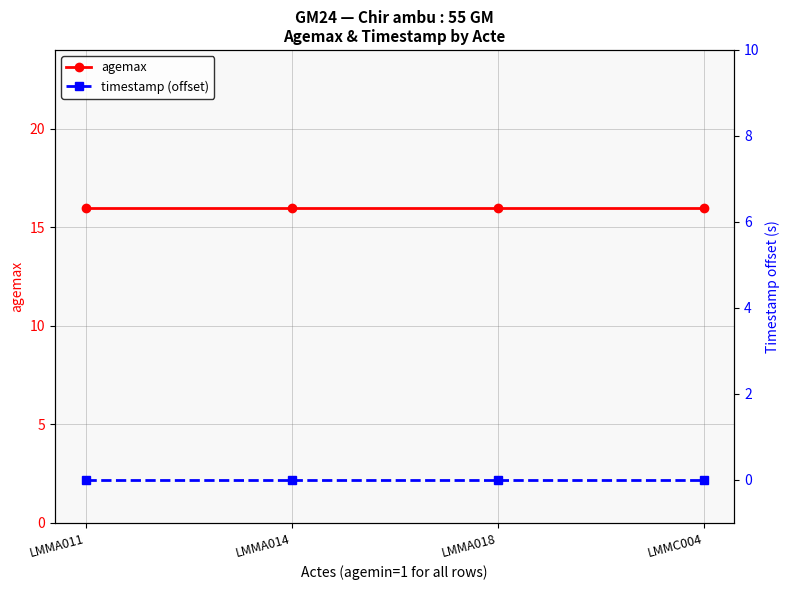

List the labels in order of timestamp (offset) value, largest first.

LMMA011, LMMA014, LMMA018, LMMC004